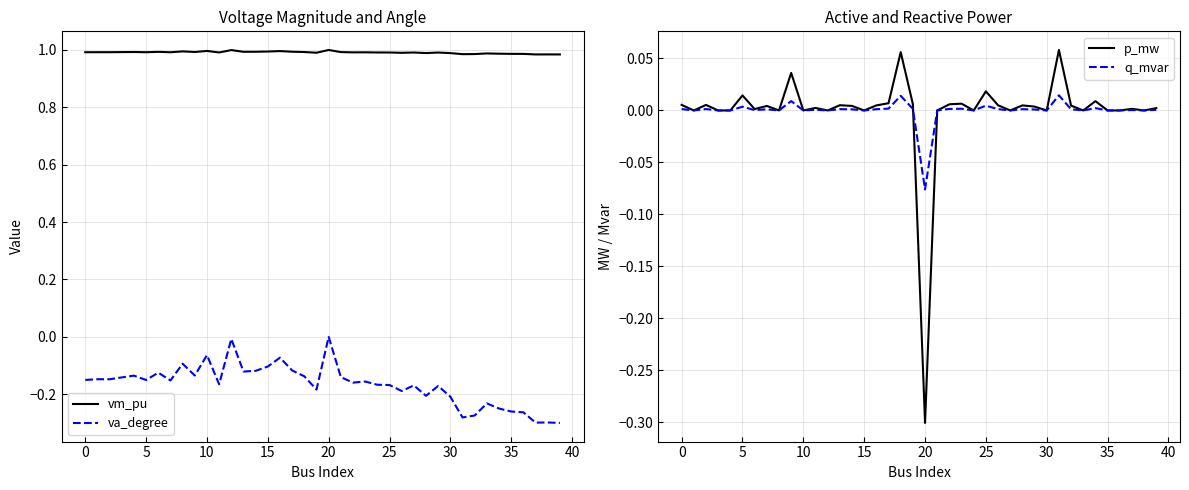

True or false: vm_pu has more than 0 points higher than both neighbors.

True